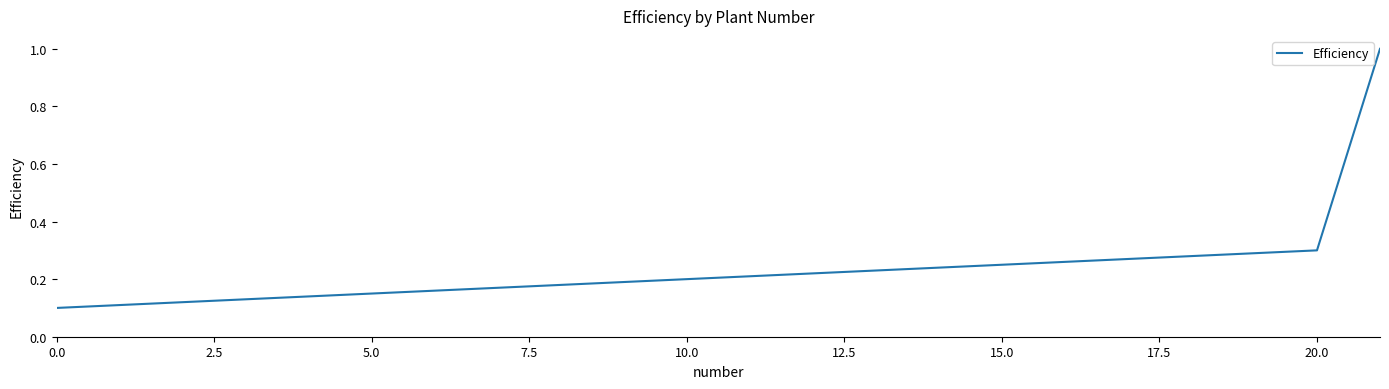

Is this an area chart (filled region under the line)?

No